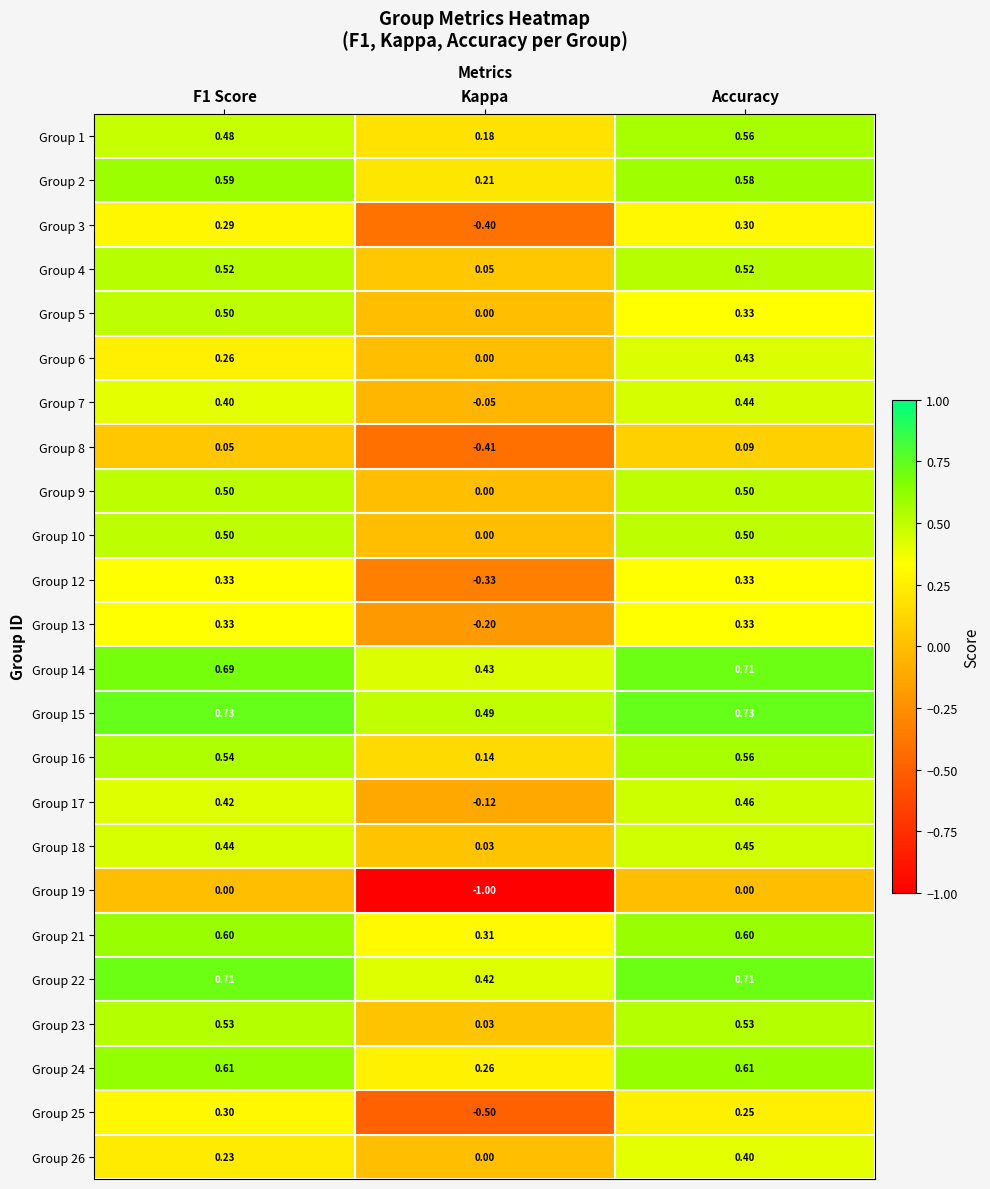

Where is Group 17 nearest to the value 0?

Kappa